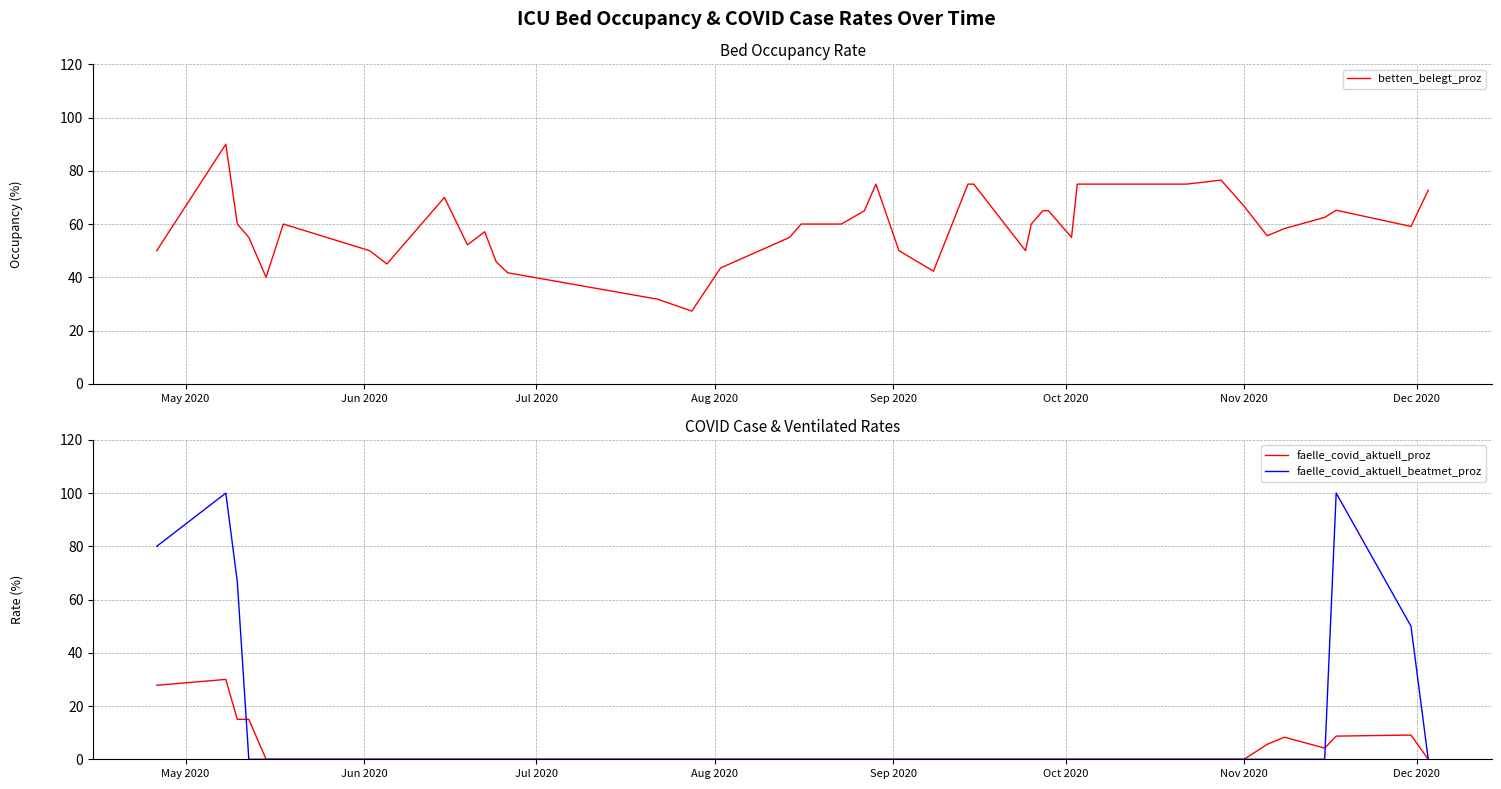

True or false: faelle_covid_aktuell_proz has more than 2 points higher than both neighbors.

True